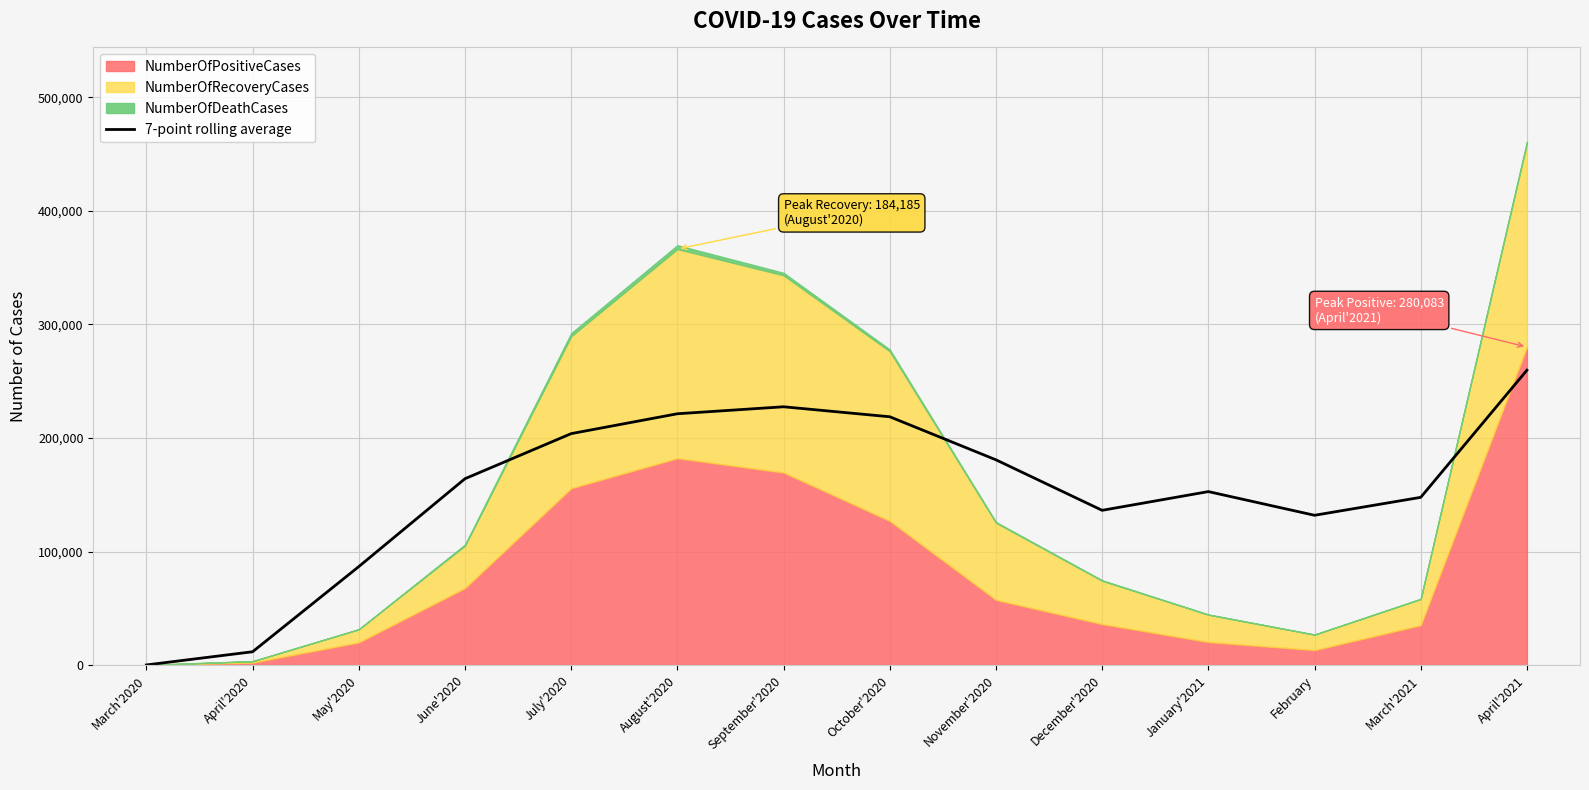

Read the value at March'2020.

131.0